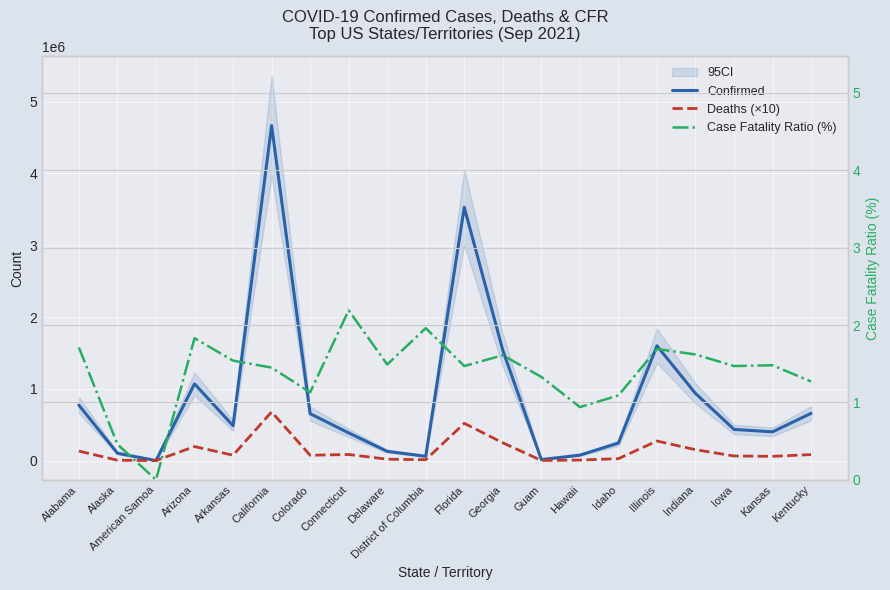

What is the sum of all Deaths (×10) values?

2707020.0